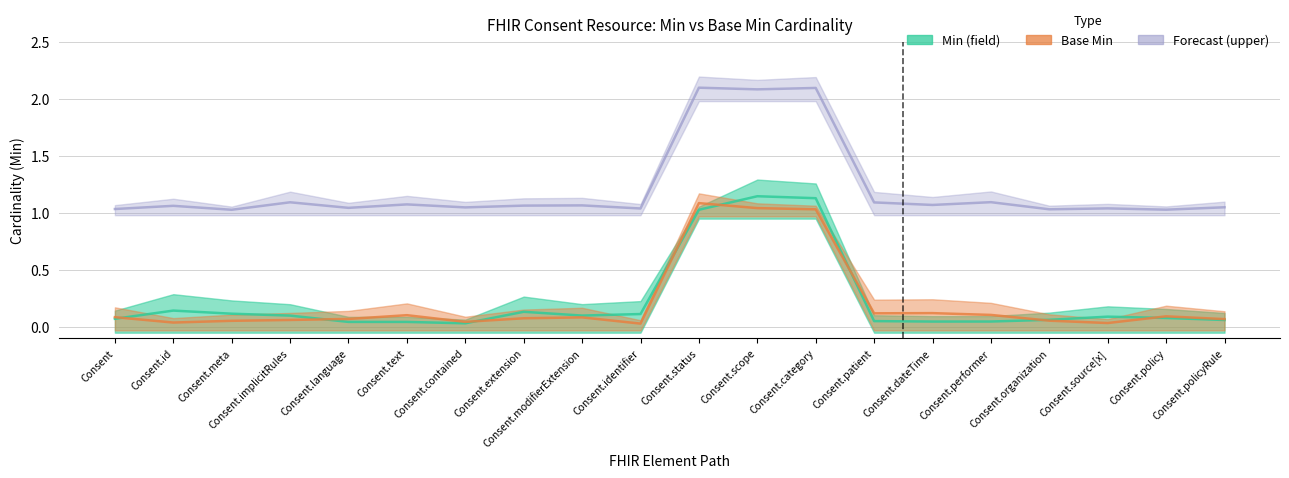

What is the average value of the Base Min series?

0.2